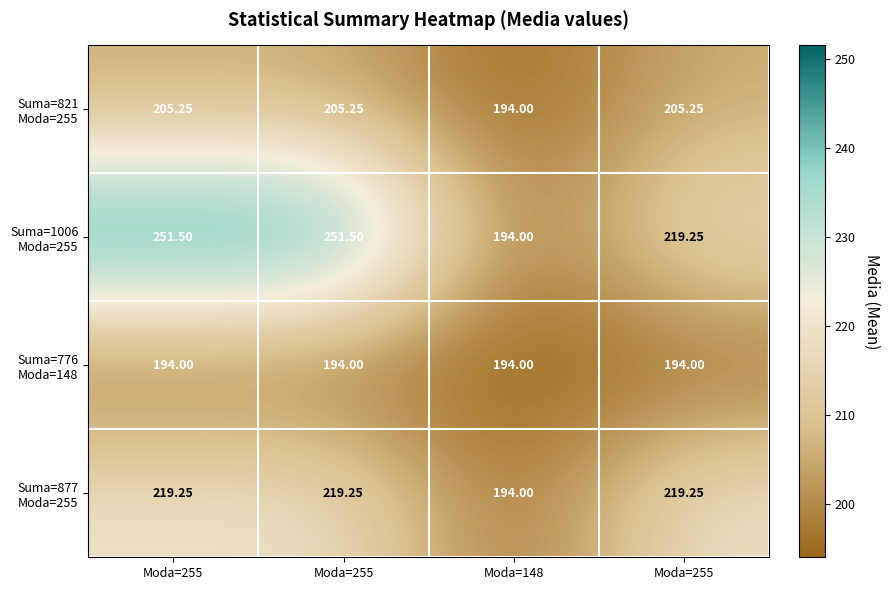

Which has a higher value, Moda=255 or Moda=148?

Moda=255